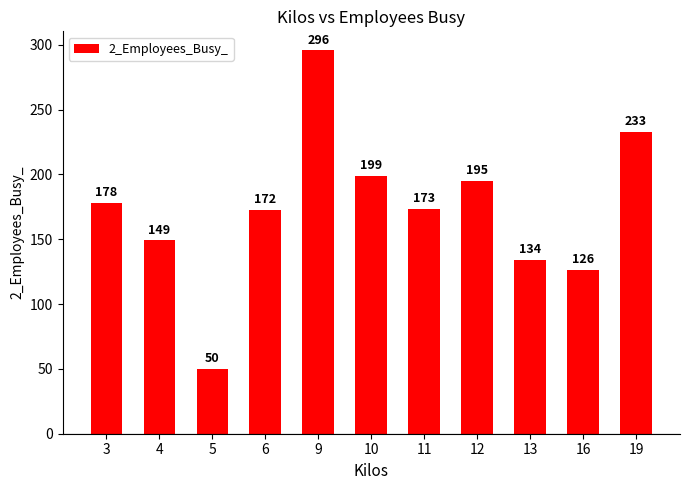

Does the chart contain any negative values?

No